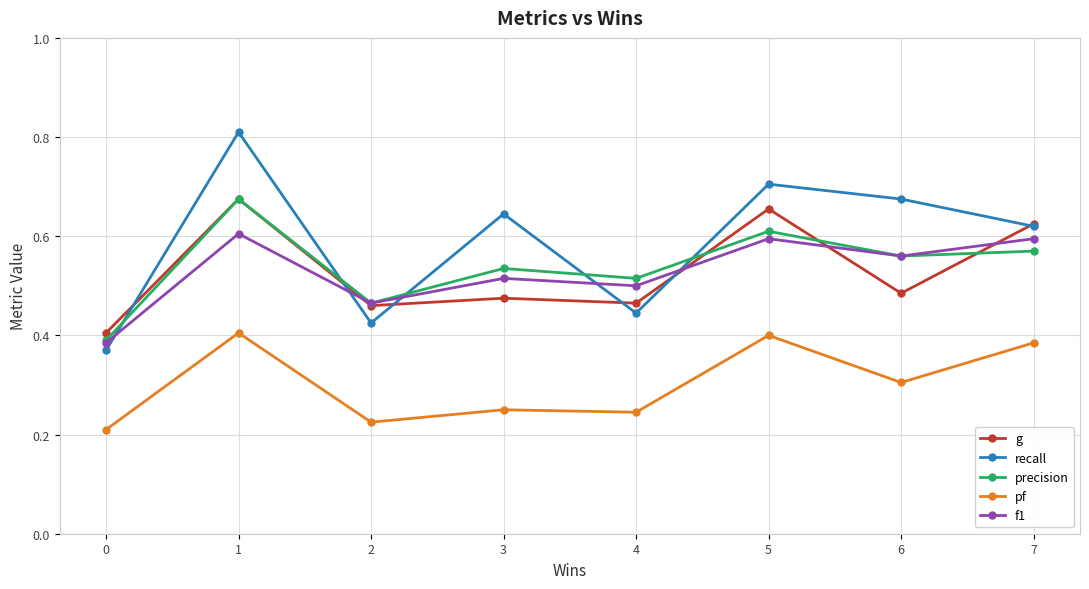

Which series changed the most between 0 and 7?

recall